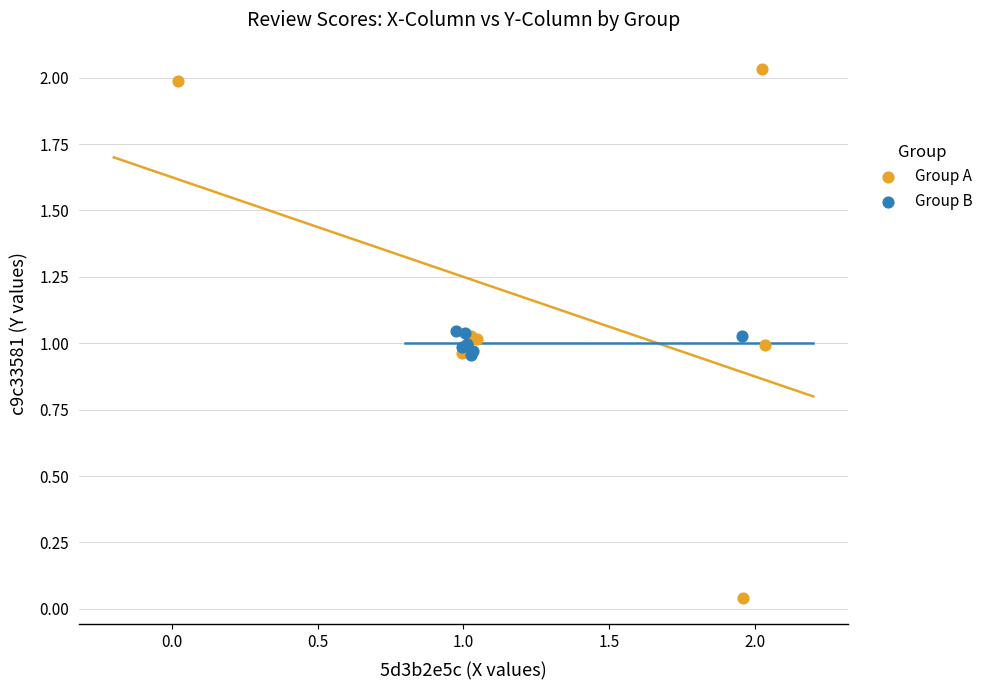

Which series contains the highest Y value?

Group A